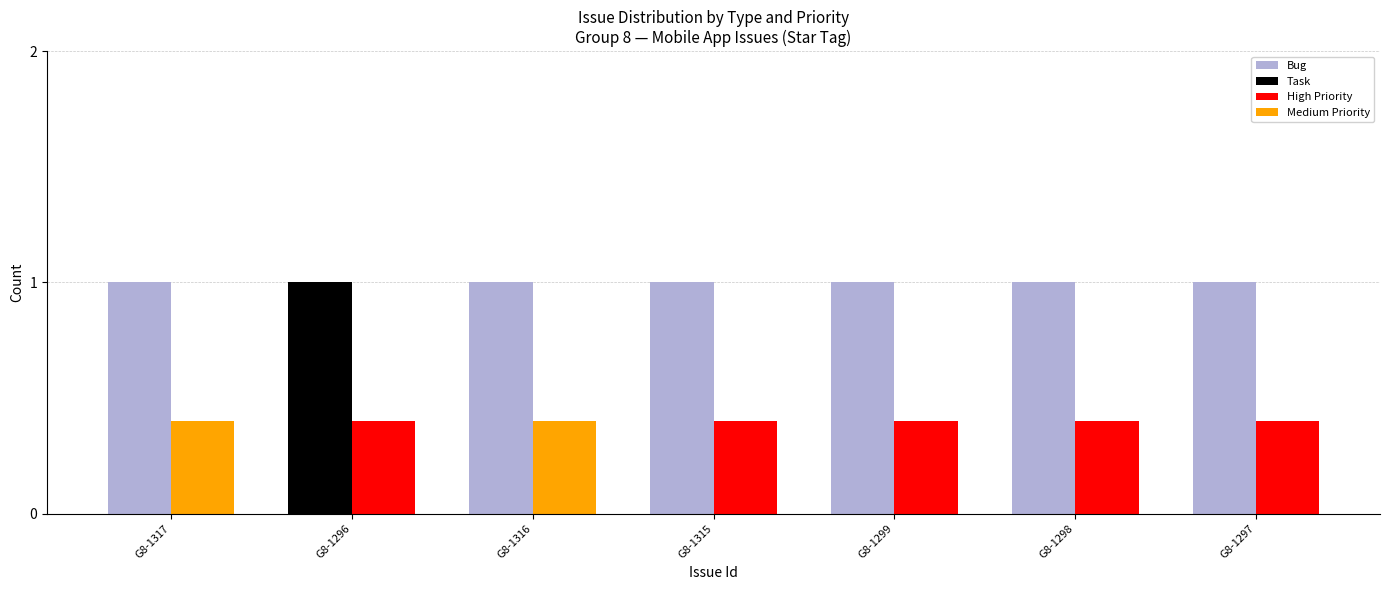

What is the greatest value displayed?

1.0